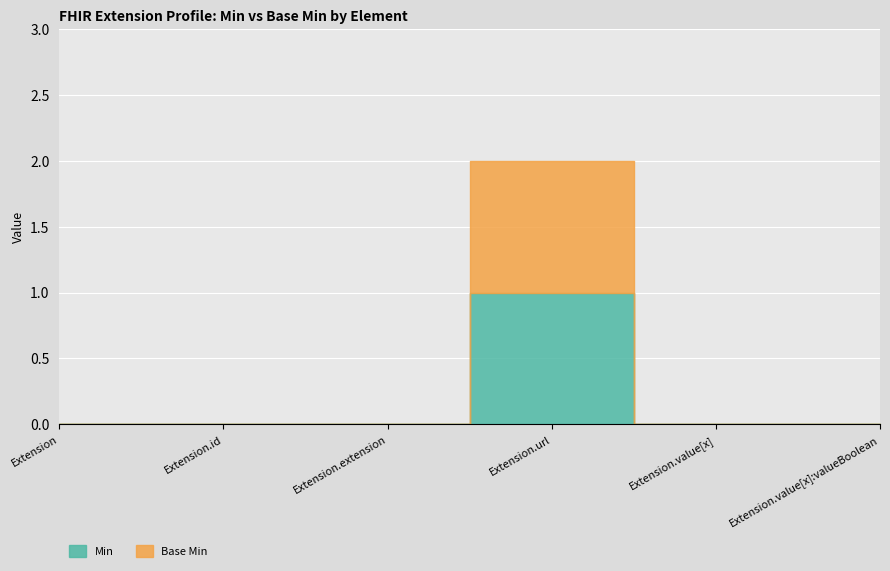

Reading right to left, what are all the values shown in this chart?

Min: 0	0	1	0	0	0
Base Min: 0	0	1	0	0	0